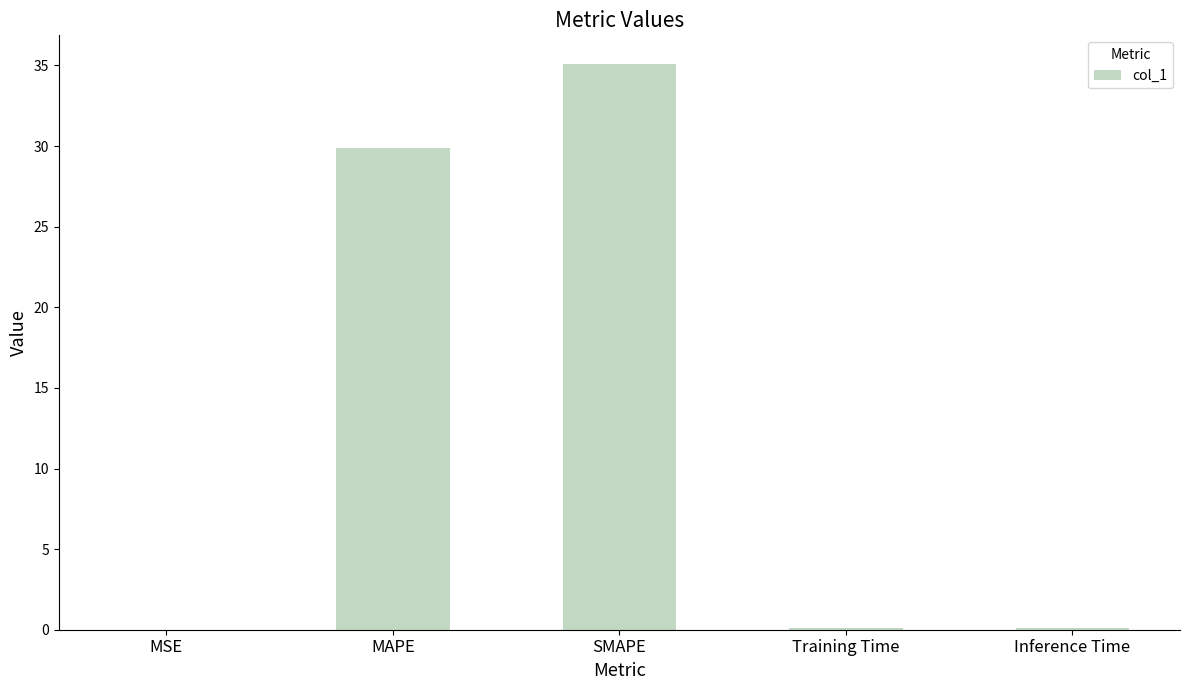

The value at MAPE is 29.9. True or false?

True